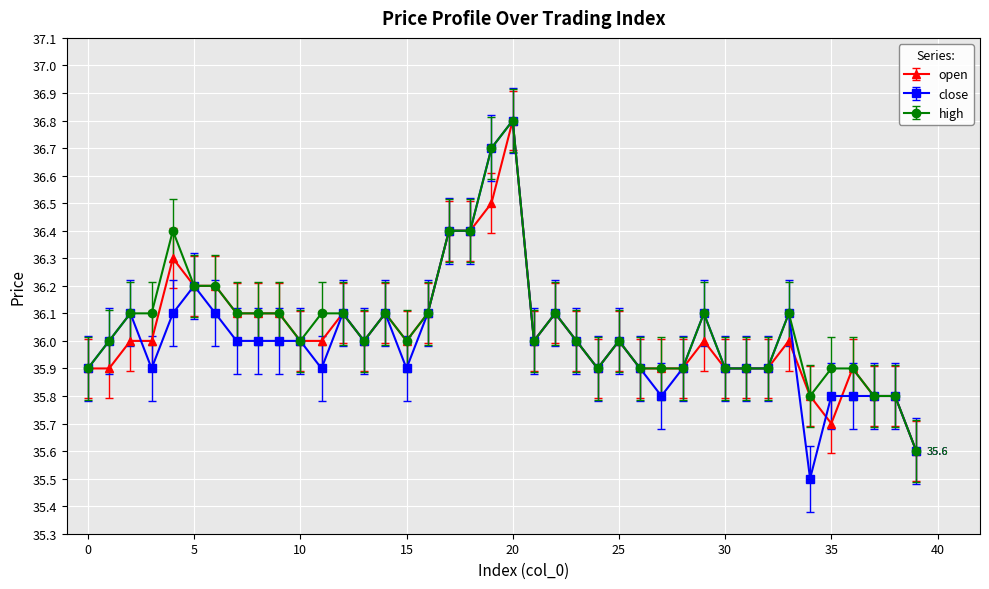

What is the maximum value shown in the chart?

36.8